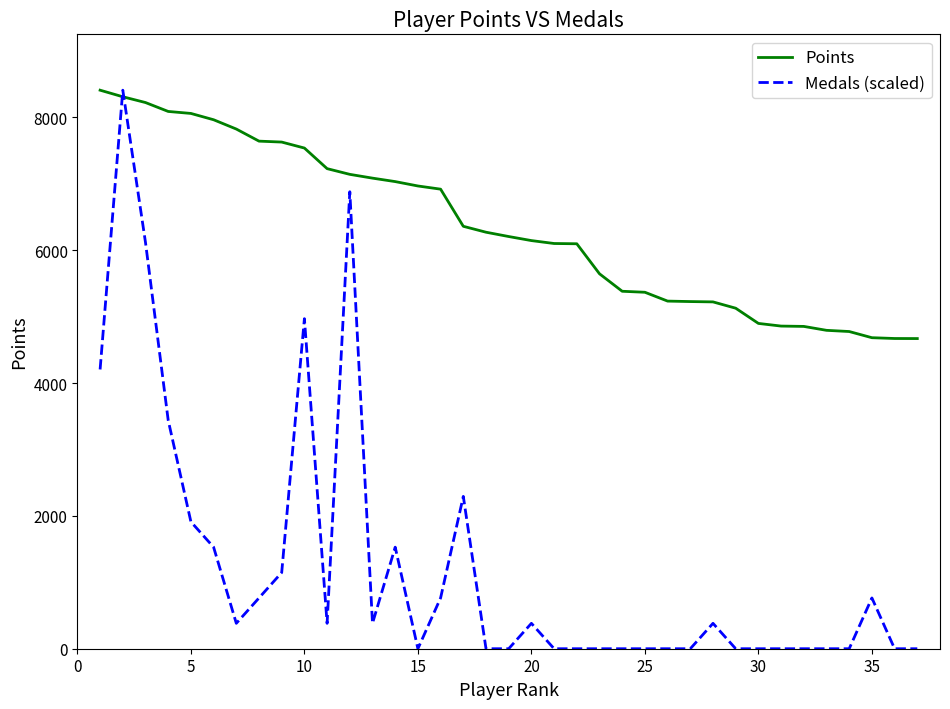

Rank the series by their average value, from lowest to highest.

Medals (scaled), Points